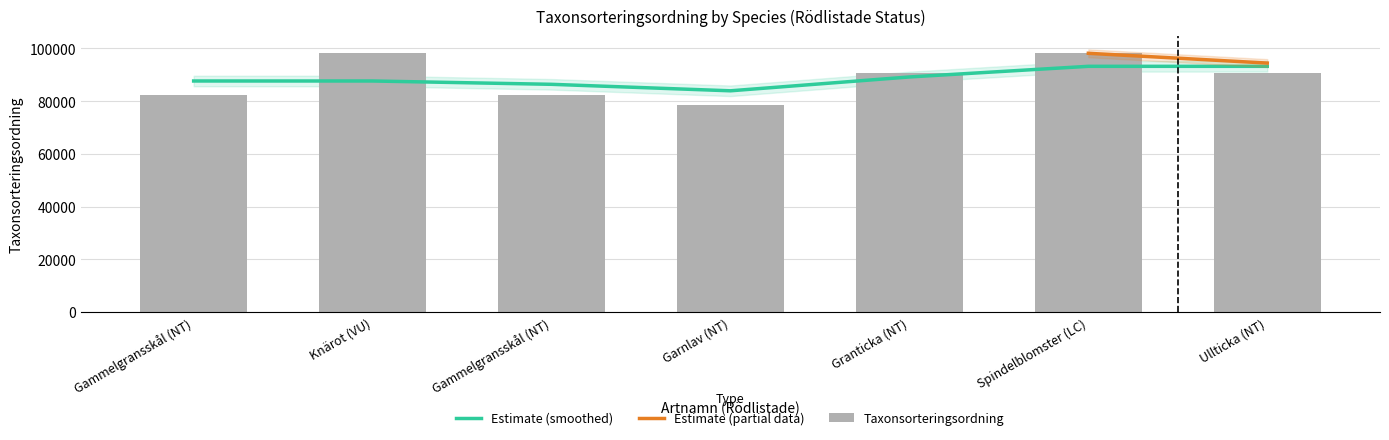

The value at Gammelgransskål (NT) is 17715. True or false?

False